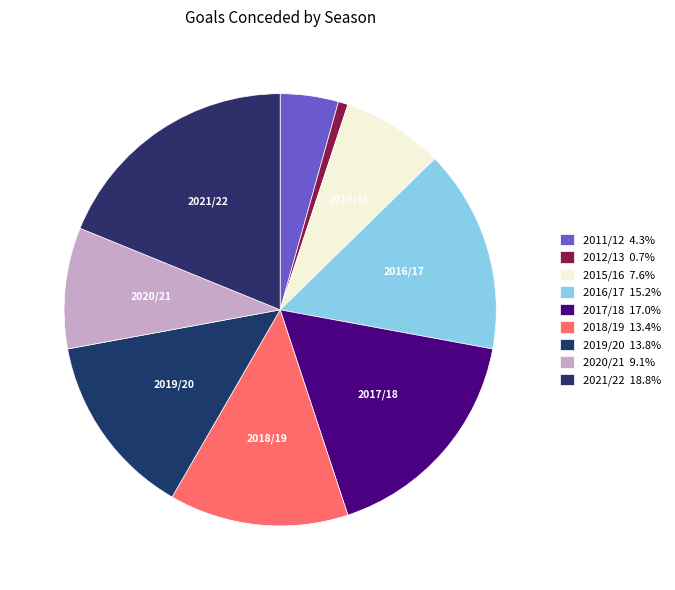

Is it true that 2016/17 is 3% of the pie?

False